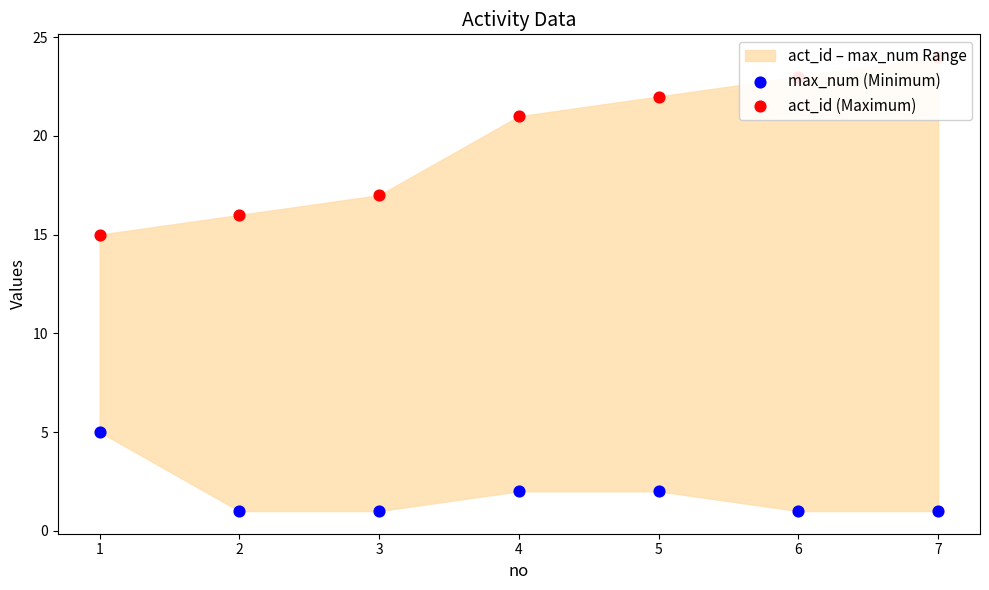

Which series contains the highest Y value?

act_id (Maximum)